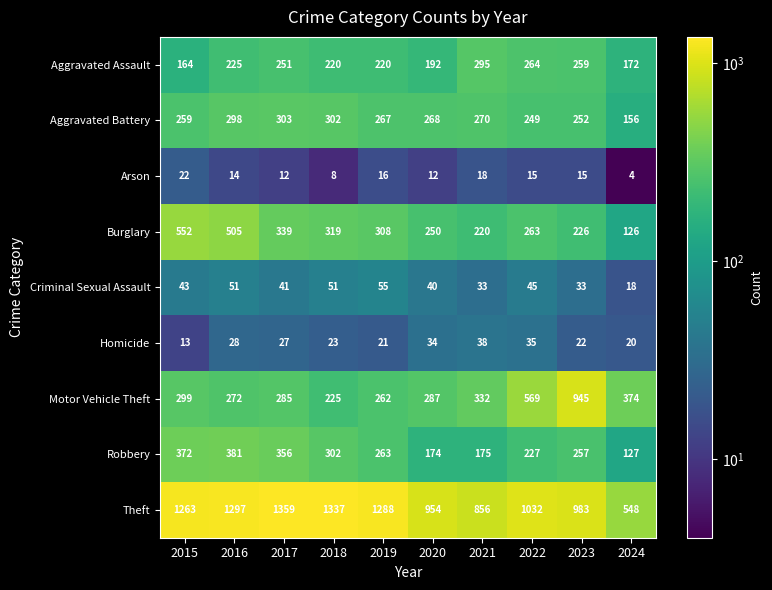

The Arson series shows 4 at 2024. True or false?

True